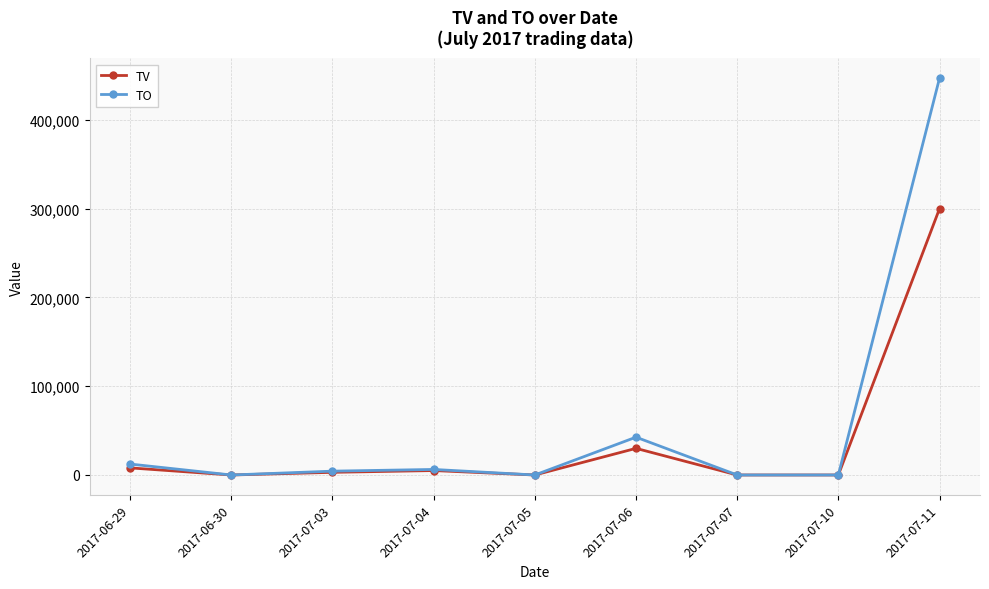

At which category is the sum across all series the highest?

2017-07-11